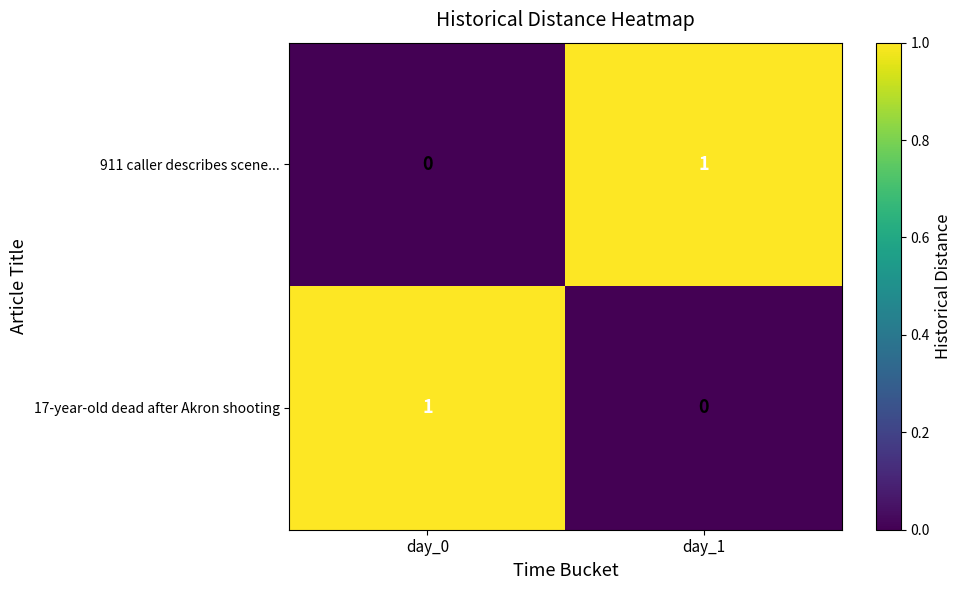

At day_0, list the series in order from largest to smallest.

17-year-old dead after Akron shooting, 911 caller describes scene...